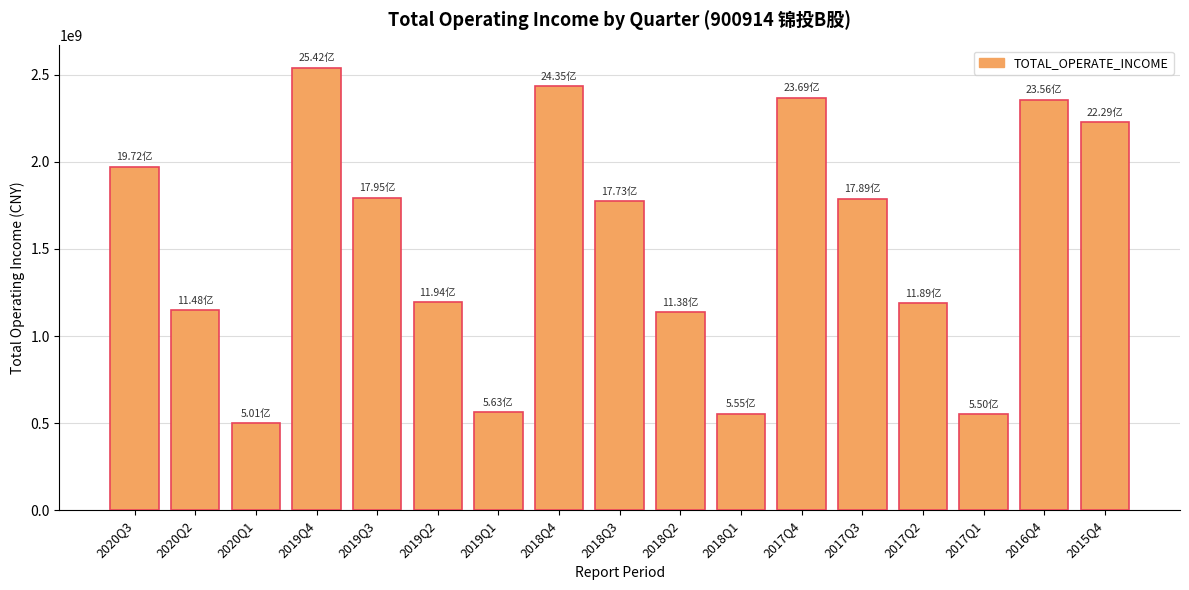

What is the label of the 13th bar from the left?

2017Q3